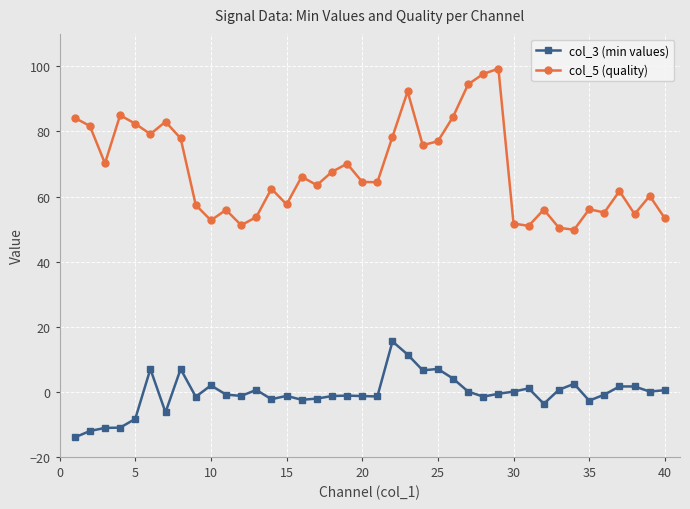

Which series has the widest spread of values?

col_5 (quality)